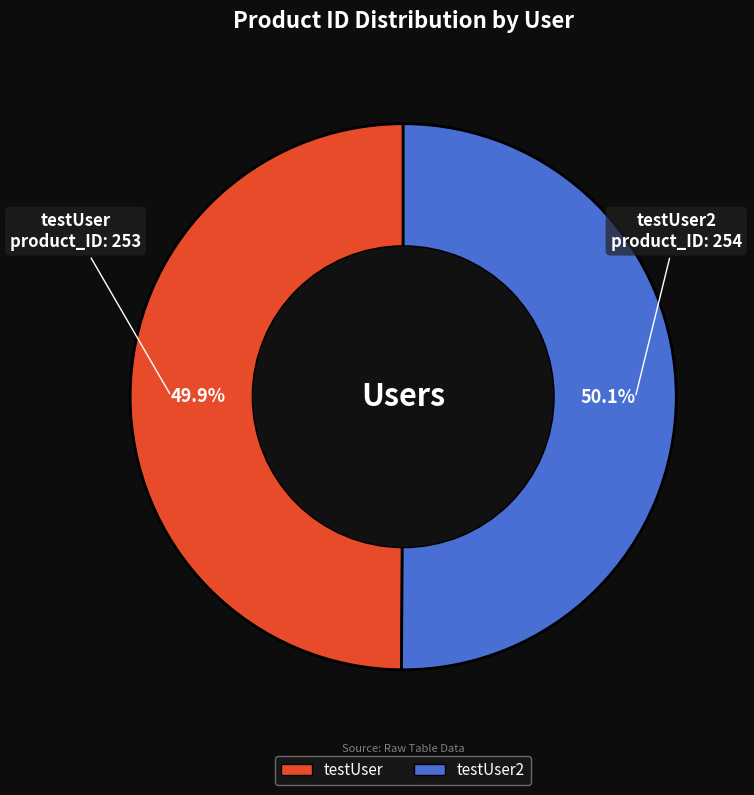

What percentage is the testUser slice, to the nearest percent?

50%